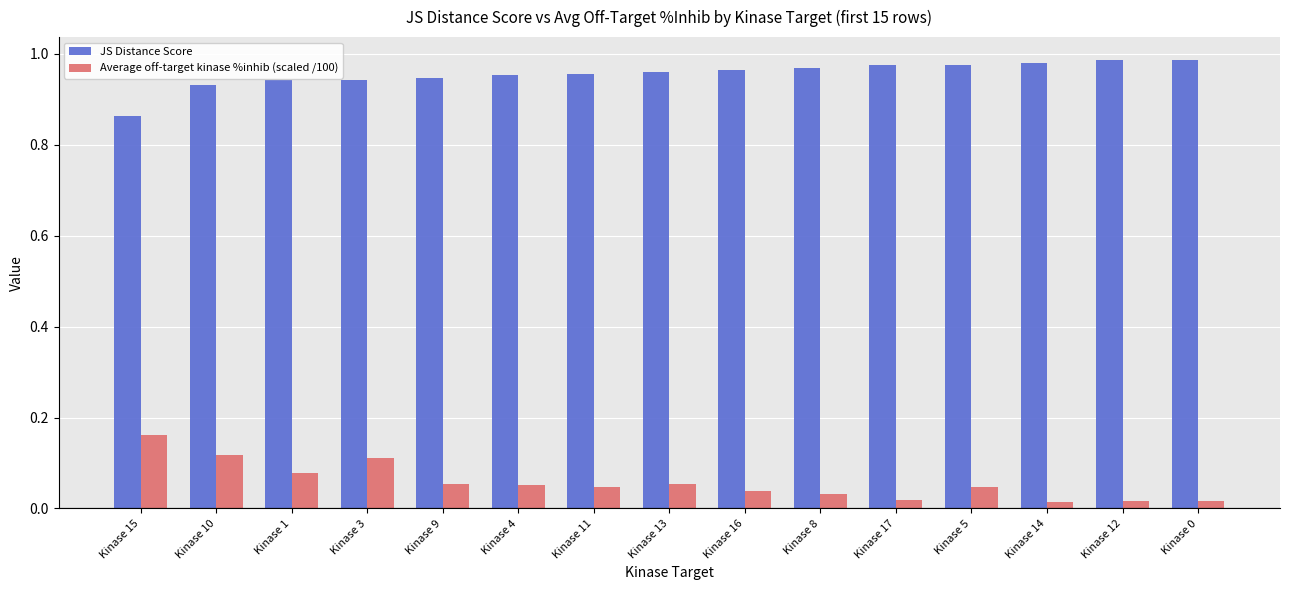

What is the difference between the highest and lowest values at Kinase 3?

0.8